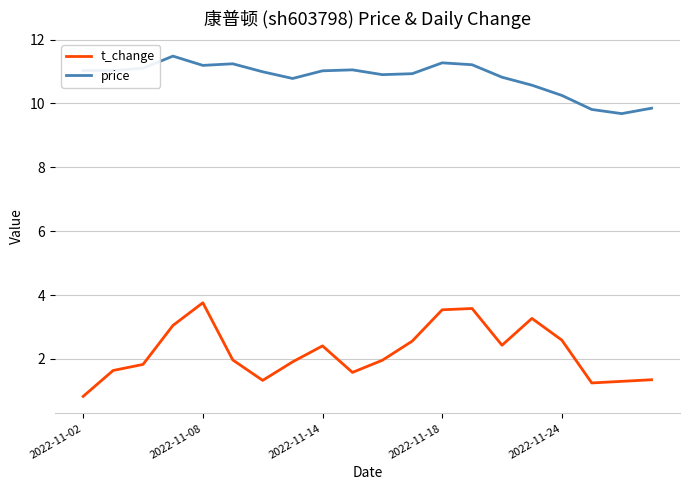

List the series in order of their overall mean, highest first.

price, t_change